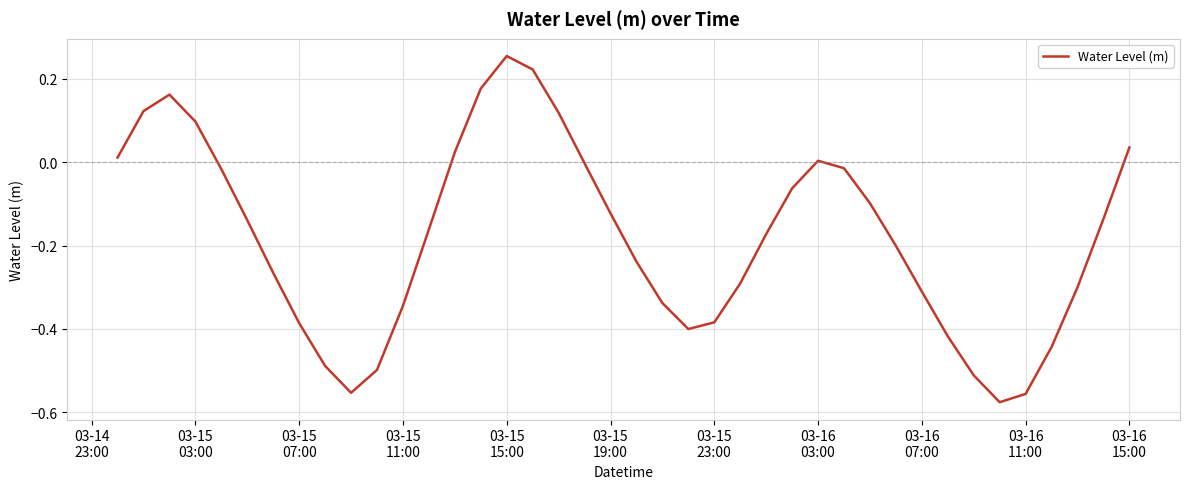

How many lines are shown in the chart?

1